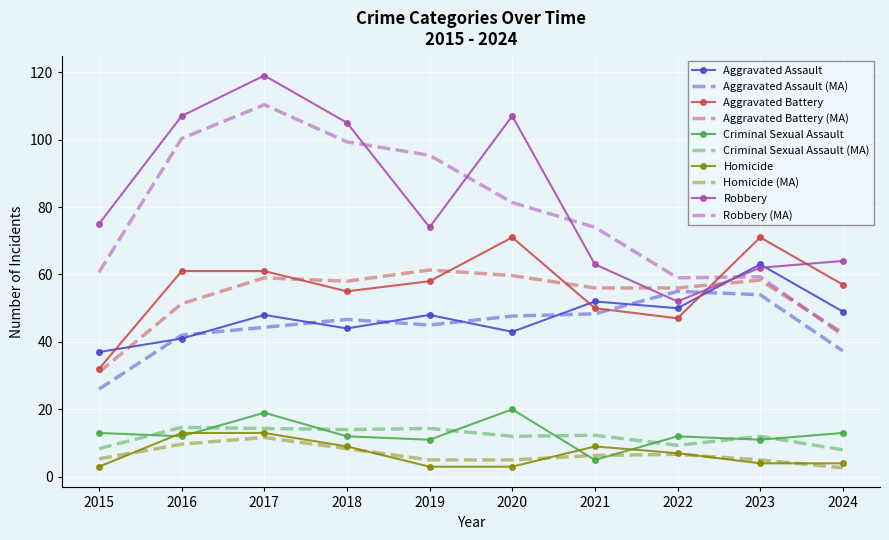

What is the maximum value shown in the chart?

119.0